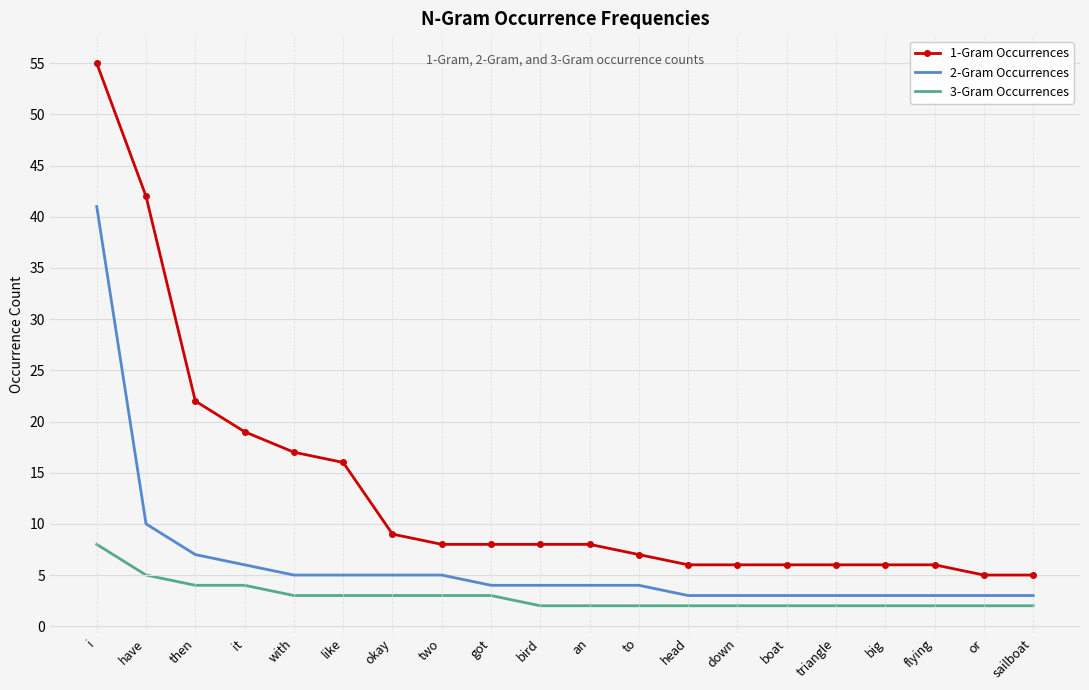

Which series has the largest total across all categories?

1-Gram Occurrences